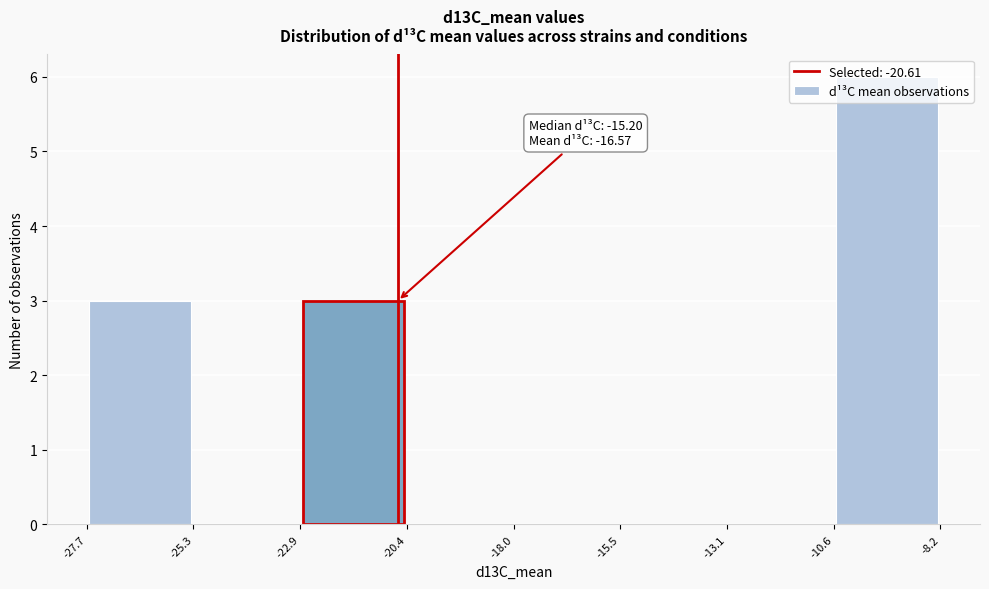

Over which range of the x-axis is the bar tallest?

-10.6 to -8.2